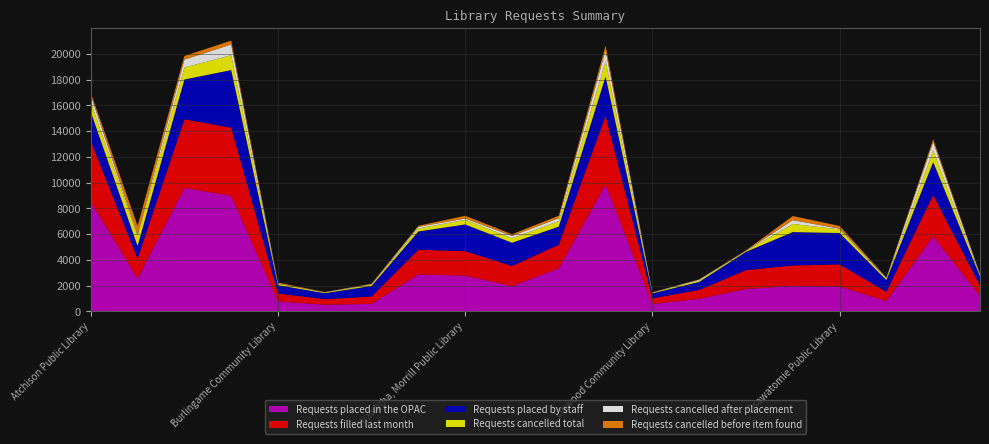

Reading left to right, list all the values displayed in this chart.

Requests filled last month: 4731	1551	5337	5290	620	435	571	1918	1900	1569	1828	5371	443	688	1464	1588	1722	711	3218	817
Requests placed by staff: 2260	964	3086	4472	642	460	818	1420	2072	1802	1406	3032	380	616	1418	2590	2430	906	2558	698
Requests placed in the OPAC: 8498	2558	9586	8978	772	518	586	2870	2778	1960	3348	9838	576	982	1742	1980	1932	810	5822	1200
Requests cancelled total: 758	788	932	1156	107	47	93	232	362	347	431	1218	45	106	62	635	280	102	899	95
Requests cancelled after placement: 528	79	618	832	19	24	41	131	106	182	228	809	18	69	17	295	63	57	664	48
Requests cancelled before item found: 199	700	277	299	79	17	42	78	206	130	187	371	23	24	40	318	209	37	215	40